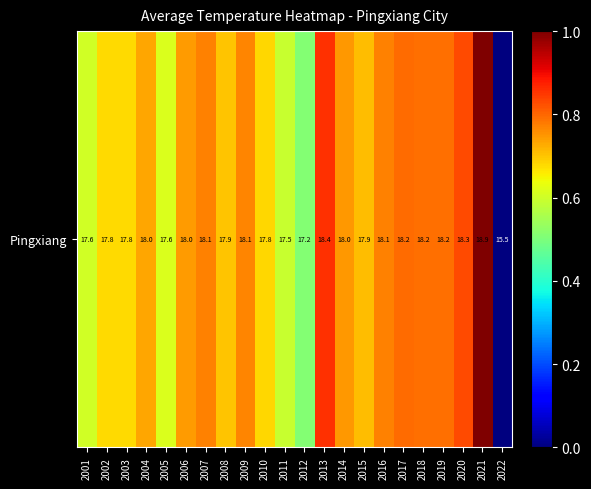

Count the values in the range 0 to 1.

22